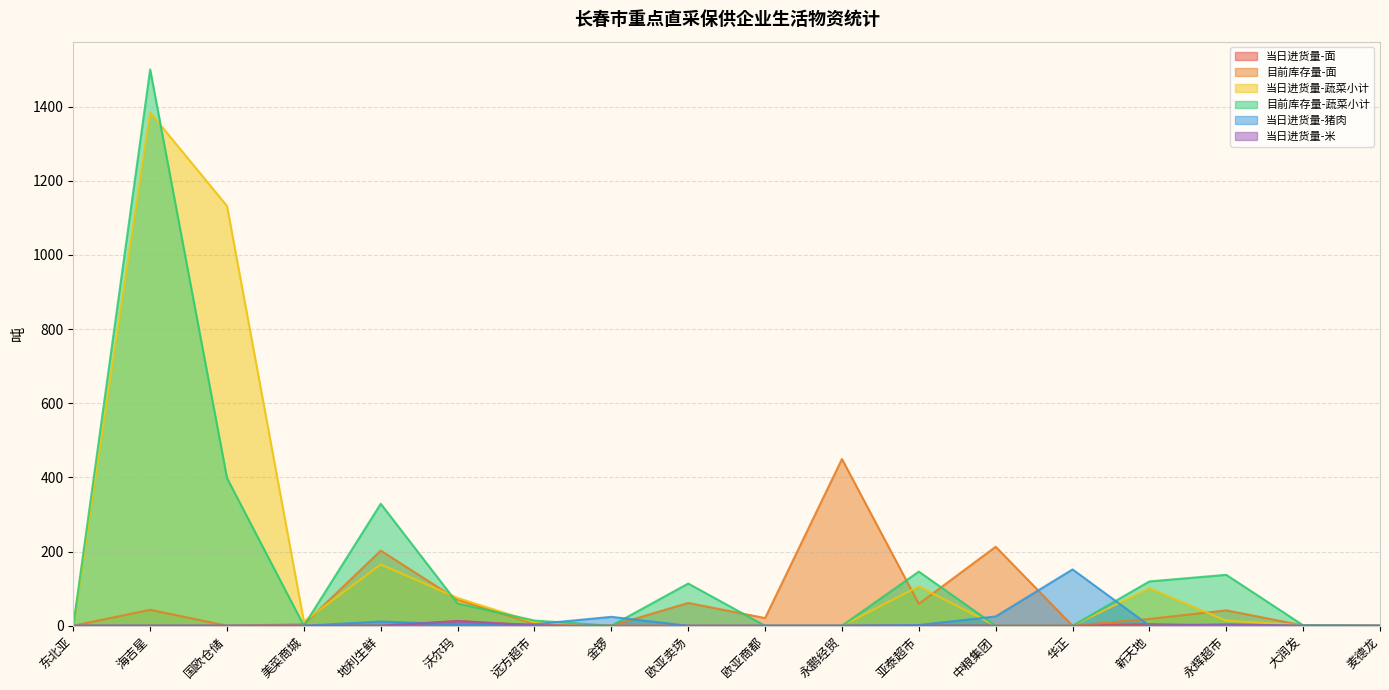

Reading left to right, transcribe all the data shown in this chart.

当日进货量-面: 东北亚=0.0	海吉星=0.0	国欧仓储=0.0	美菜商城=0.0	地利生鲜=0.0	沃尔玛=13.0	远方超市=1.2	金锣=0.0	欧亚卖场=0.0	欧亚商都=0.0	永鹏经贸=0.0	亚泰超市=0.0	中粮集团=0.0	华正=0.0	新天地=4.5	永辉超市=0.7	大润发=0.0	麦德龙=0.0
目前库存量-面: 东北亚=0.0	海吉星=43.0	国欧仓储=0.0	美菜商城=4.0	地利生鲜=202.5	沃尔玛=70.0	远方超市=5.0	金锣=0.0	欧亚卖场=61.5	欧亚商都=20.6	永鹏经贸=449.6	亚泰超市=59.0	中粮集团=213.0	华正=0.0	新天地=18.4	永辉超市=41.4	大润发=0.8	麦德龙=0.0
当日进货量-蔬菜小计: 东北亚=0.0	海吉星=1384.0	国欧仓储=1132.0	美菜商城=11.3	地利生鲜=165.2	沃尔玛=75.0	远方超市=9.0	金锣=0.0	欧亚卖场=0.0	欧亚商都=0.0	永鹏经贸=0.0	亚泰超市=106.0	中粮集团=0.0	华正=0.0	新天地=101.0	永辉超市=13.6	大润发=1.2	麦德龙=0.0
目前库存量-蔬菜小计: 东北亚=0.0	海吉星=1500.0	国欧仓储=398.0	美菜商城=0.0	地利生鲜=329.0	沃尔玛=60.0	远方超市=14.0	金锣=0.0	欧亚卖场=113.8	欧亚商都=0.0	永鹏经贸=0.0	亚泰超市=146.0	中粮集团=0.0	华正=0.0	新天地=119.5	永辉超市=137.3	大润发=1.2	麦德龙=0.0
当日进货量-猪肉: 东北亚=0.0	海吉星=0.0	国欧仓储=0.0	美菜商城=0.0	地利生鲜=11.4	沃尔玛=4.0	远方超市=4.0	金锣=24.0	欧亚卖场=0.0	欧亚商都=0.0	永鹏经贸=0.0	亚泰超市=2.0	中粮集团=25.0	华正=151.9	新天地=0.2	永辉超市=1.7	大润发=0.3	麦德龙=0.0
当日进货量-米: 东北亚=0.0	海吉星=0.0	国欧仓储=0.0	美菜商城=0.0	地利生鲜=0.0	沃尔玛=12.0	远方超市=1.0	金锣=0.0	欧亚卖场=0.0	欧亚商都=0.0	永鹏经贸=0.0	亚泰超市=0.0	中粮集团=0.0	华正=0.0	新天地=0.0	永辉超市=3.9	大润发=0.0	麦德龙=0.0